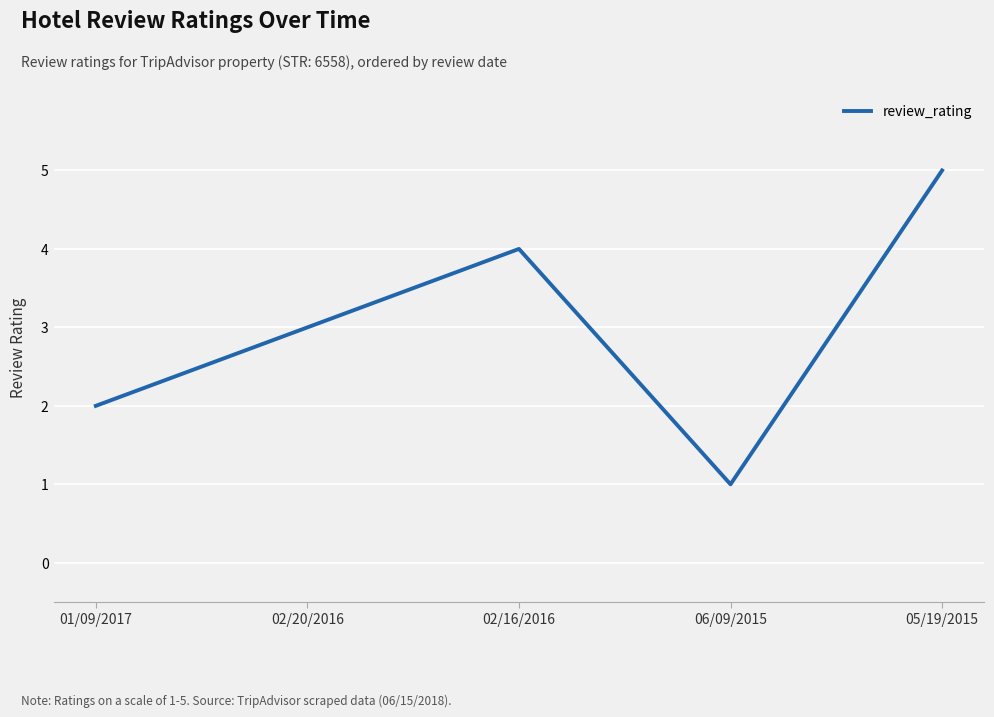

Reading left to right, what are all the values shown in this chart?

01/09/2017=2	02/20/2016=3	02/16/2016=4	06/09/2015=1	05/19/2015=5